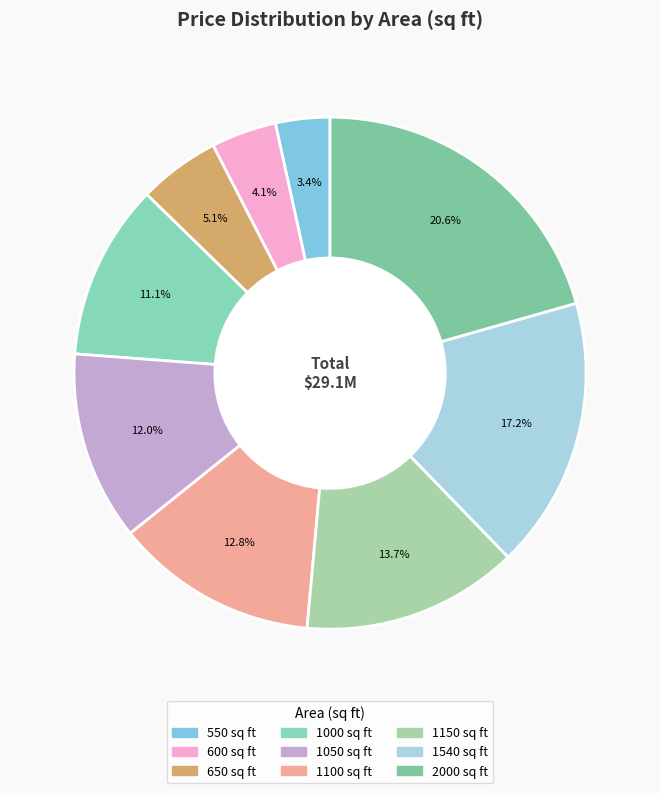

Count the number of slices in the pie.

9